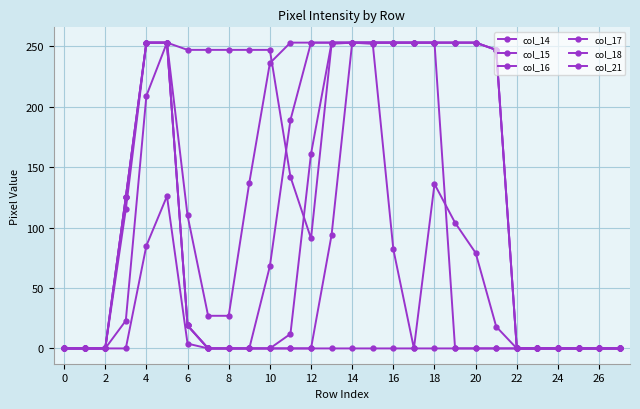

How many distinct data groups are displayed?

6